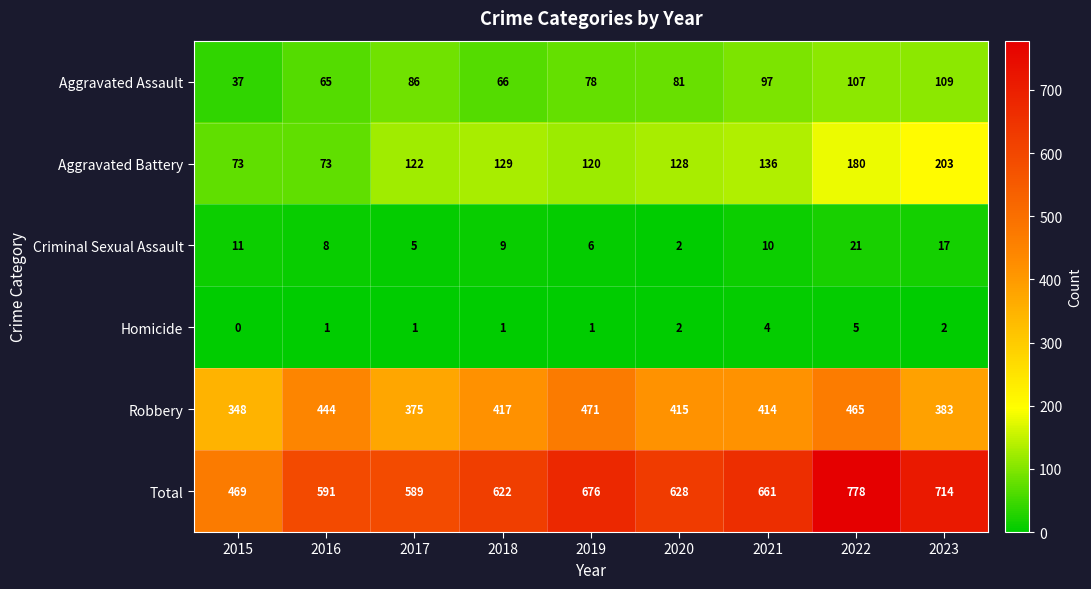

Rank the series at 2022 from lowest to highest value.

Homicide, Criminal Sexual Assault, Aggravated Assault, Aggravated Battery, Robbery, Total